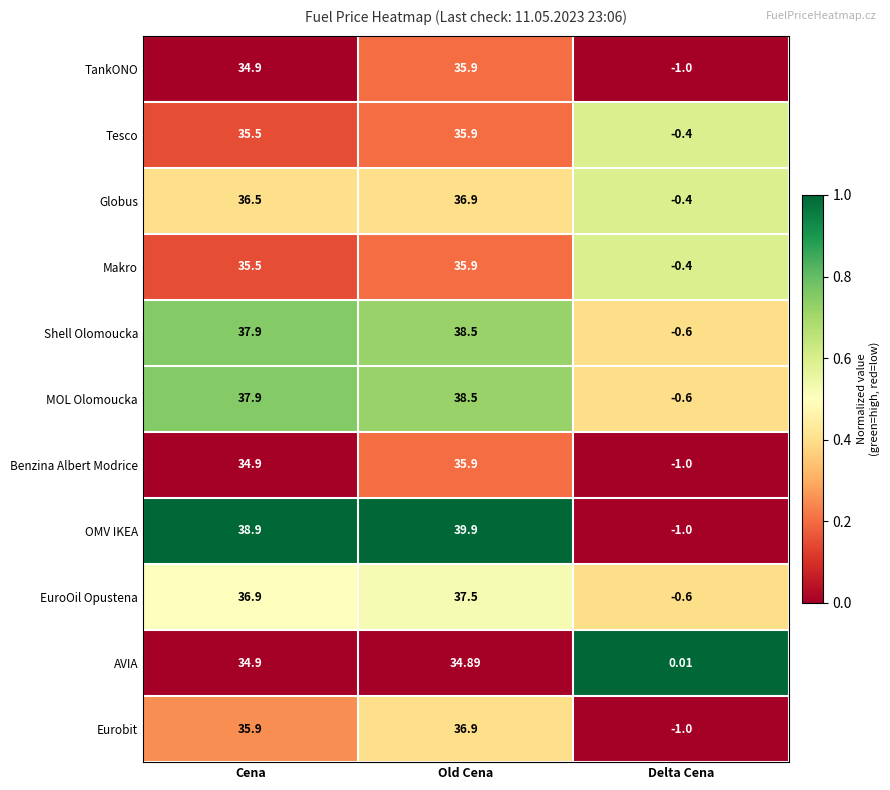

What is the total value across all series at Cena?

399.7